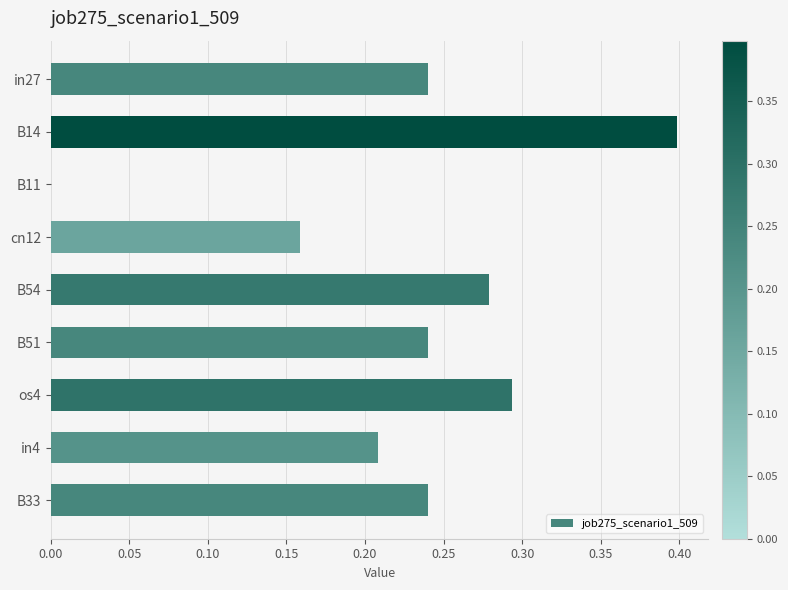

What is the maximum value shown in the chart?

0.4